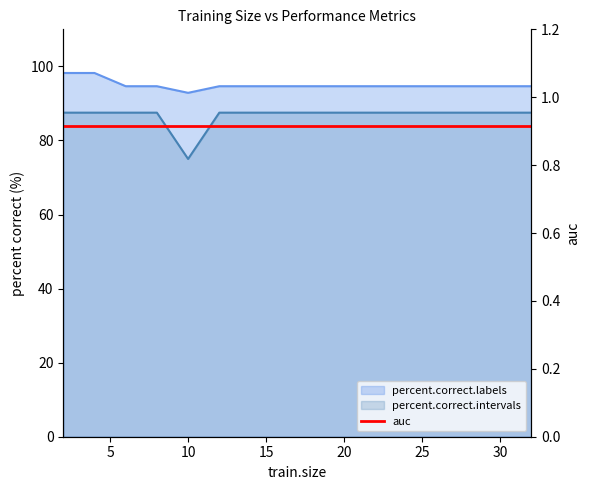

What is the value of the percent.correct.labels point at the 10th from the left?

94.6